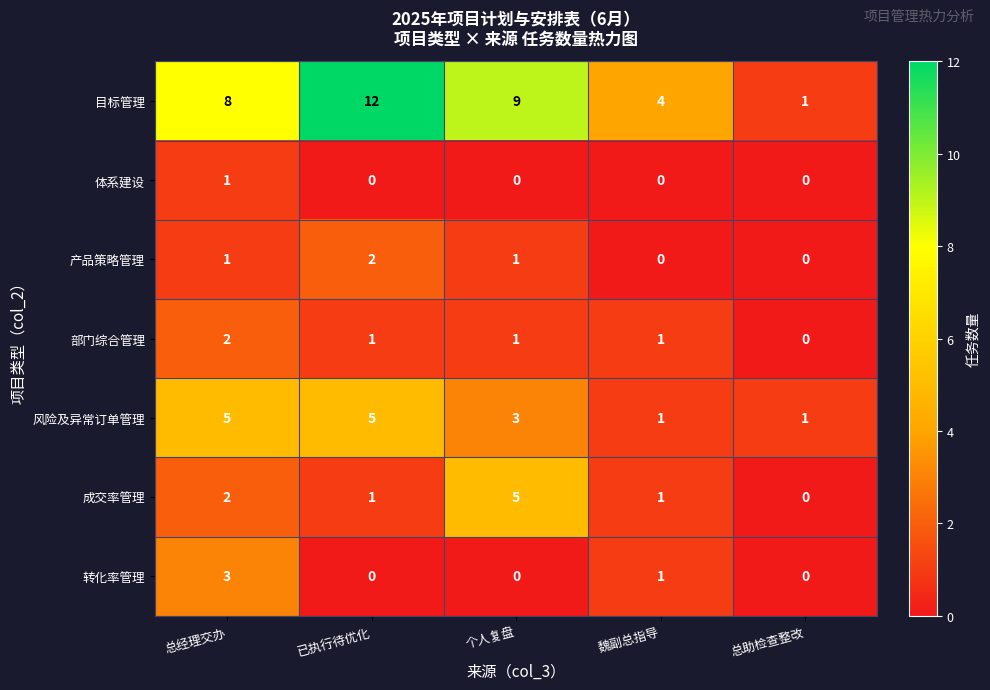

Which category has the highest value in the 体系建设 series?

总经理交办